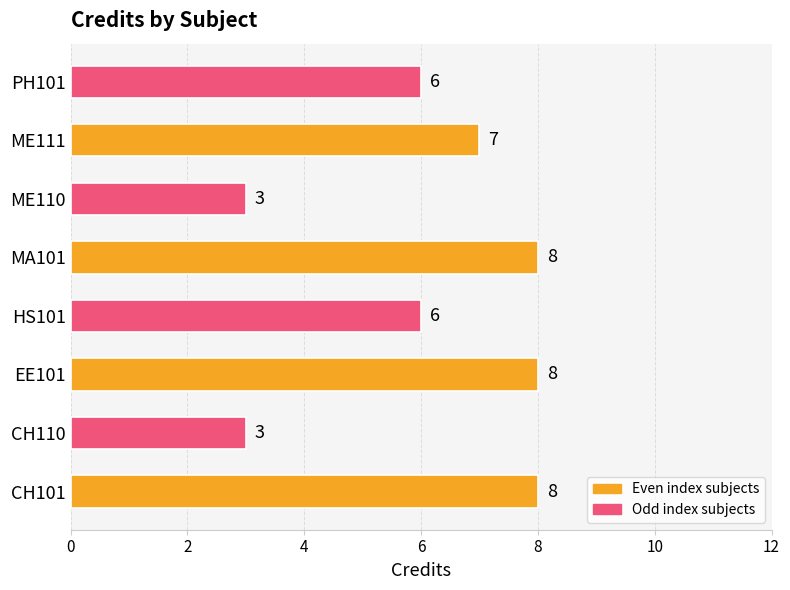

Are the bars grouped side by side (vs. stacked)?

No